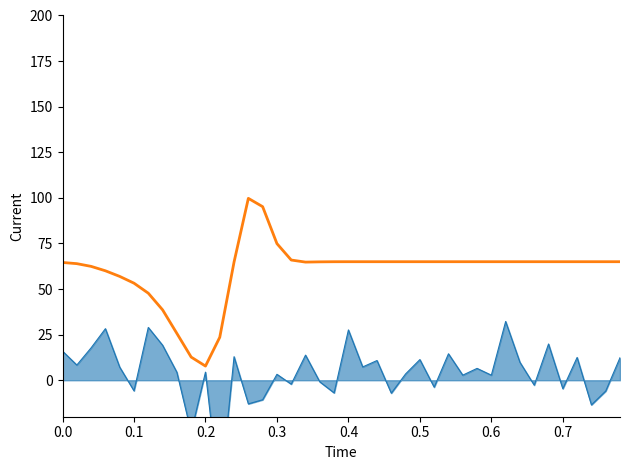

Count the number of values greater than 65.

4